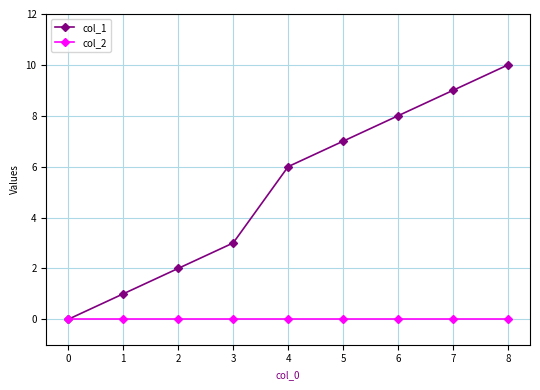

How many lines are shown in the chart?

2